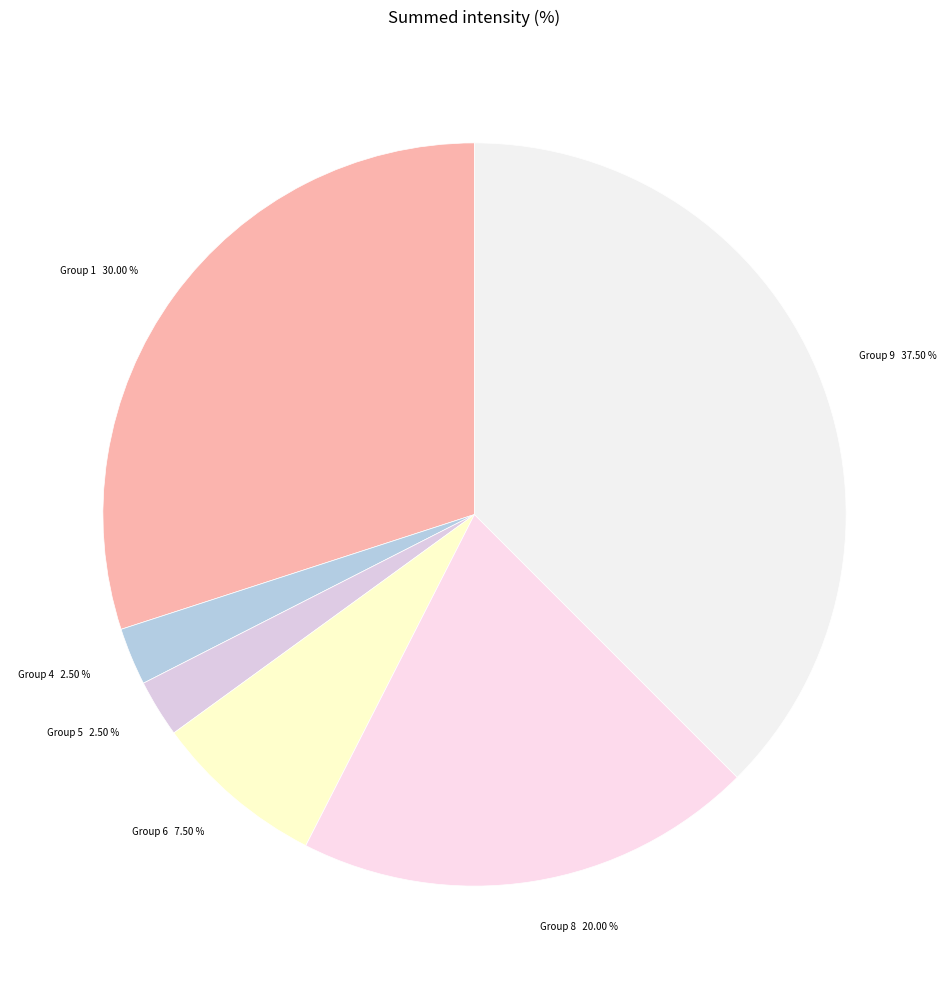

Is there a majority slice in this chart?

No